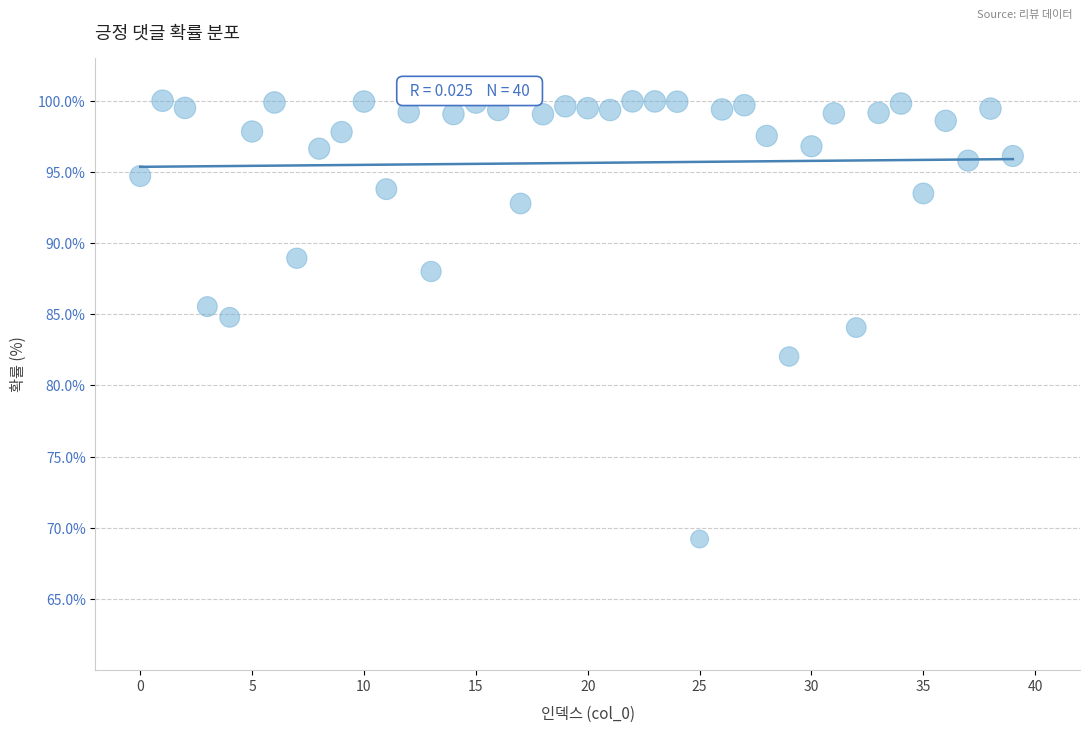

What is the range of Y values (max minus min)?

30.8